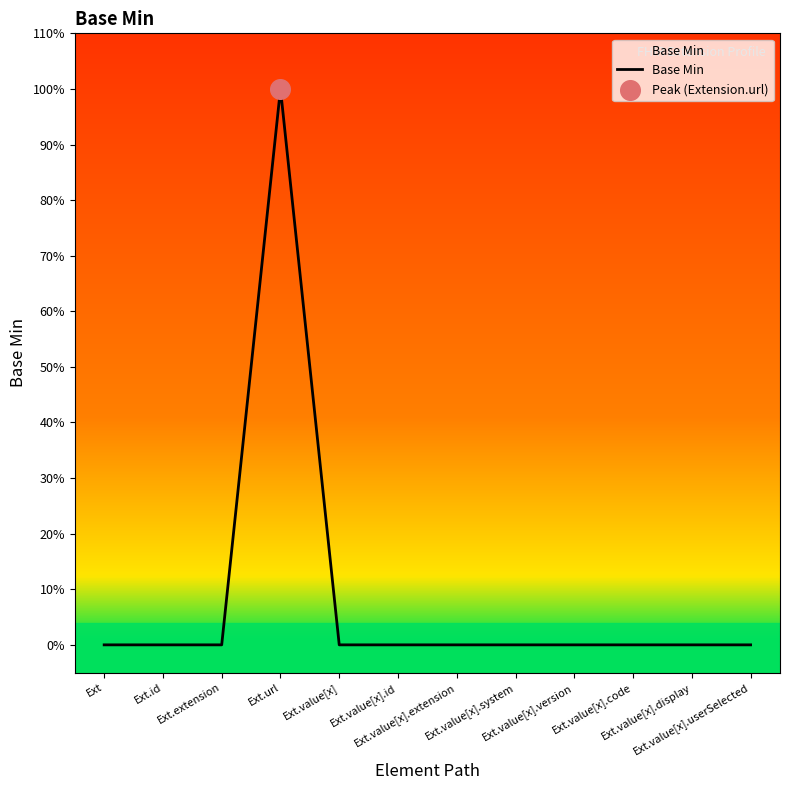

Does the chart have visible grid lines?

No